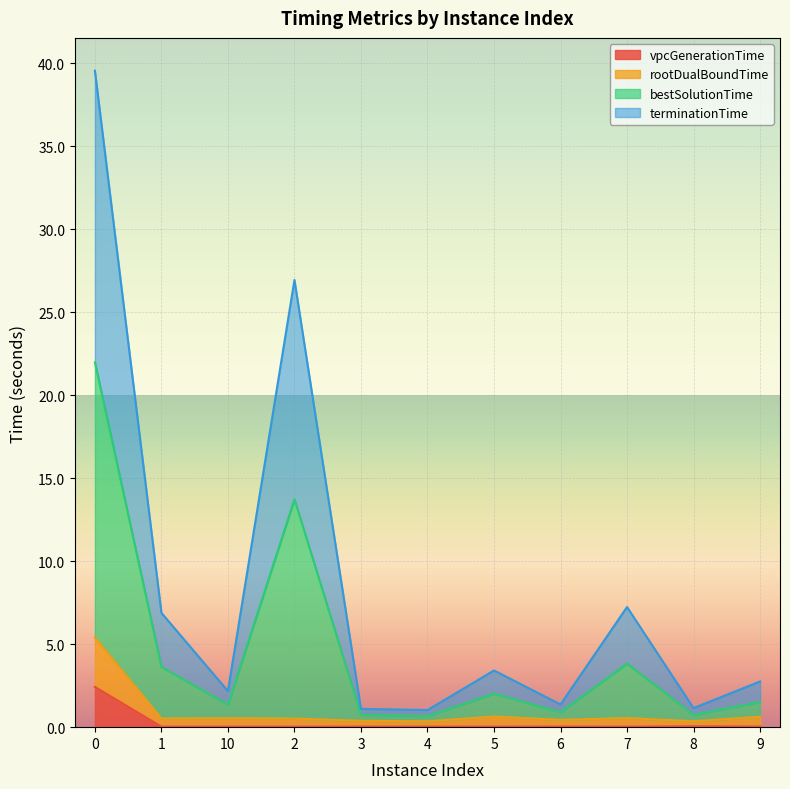

Does the chart display data point markers on the line(s)?

No